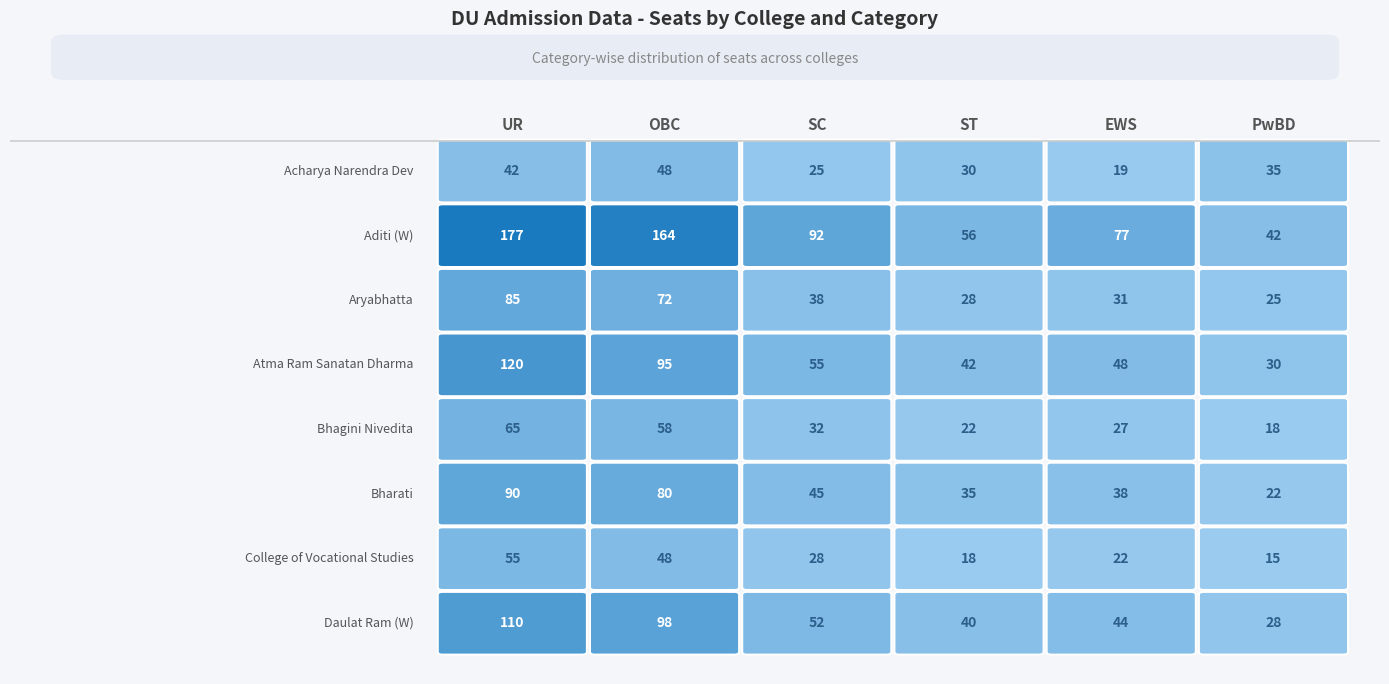

Reading right to left, list all the values displayed in this chart.

Acharya Narendra Dev College: 35	19	30	25	48	42
Aditi Mahavidyalaya (W): 42	77	56	92	164	177
Aryabhatta College: 25	31	28	38	72	85
Atma Ram Sanatan Dharma College: 30	48	42	55	95	120
Bhagini Nivedita College: 18	27	22	32	58	65
Bharati College: 22	38	35	45	80	90
College of Vocational Studies: 15	22	18	28	48	55
Daulat Ram College (W): 28	44	40	52	98	110